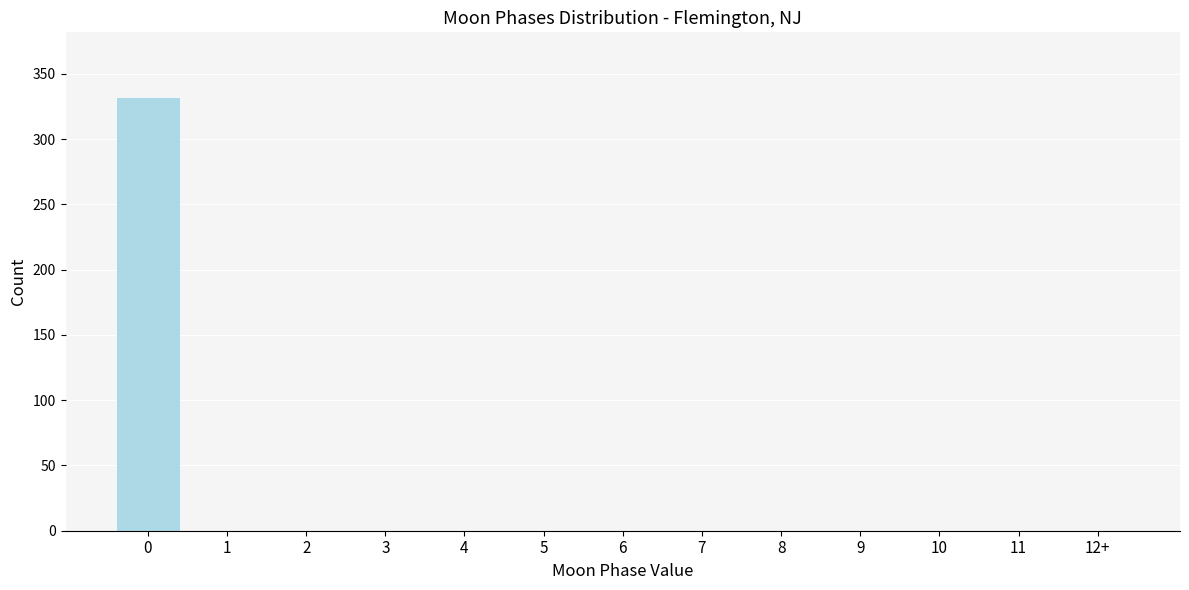

Reading left to right, extract all data points from this chart.

0=332	1=0	2=0	3=0	4=0	5=0	6=0	7=0	8=0	9=0	10=0	11=0	12+=0